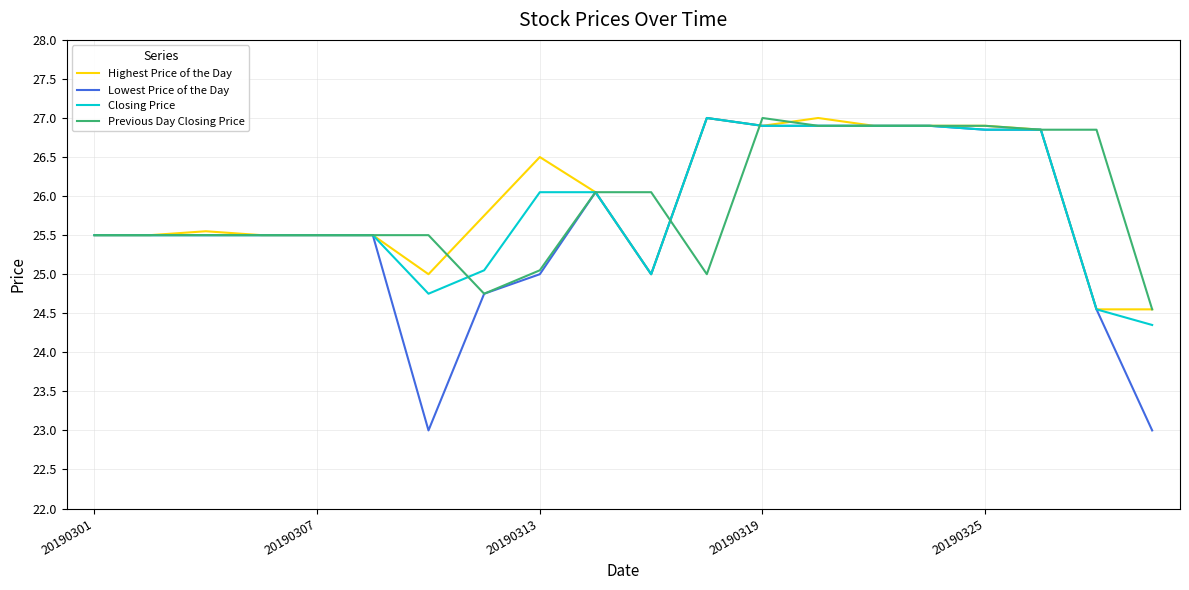

What is the maximum value for Previous Day Closing Price?

27.0